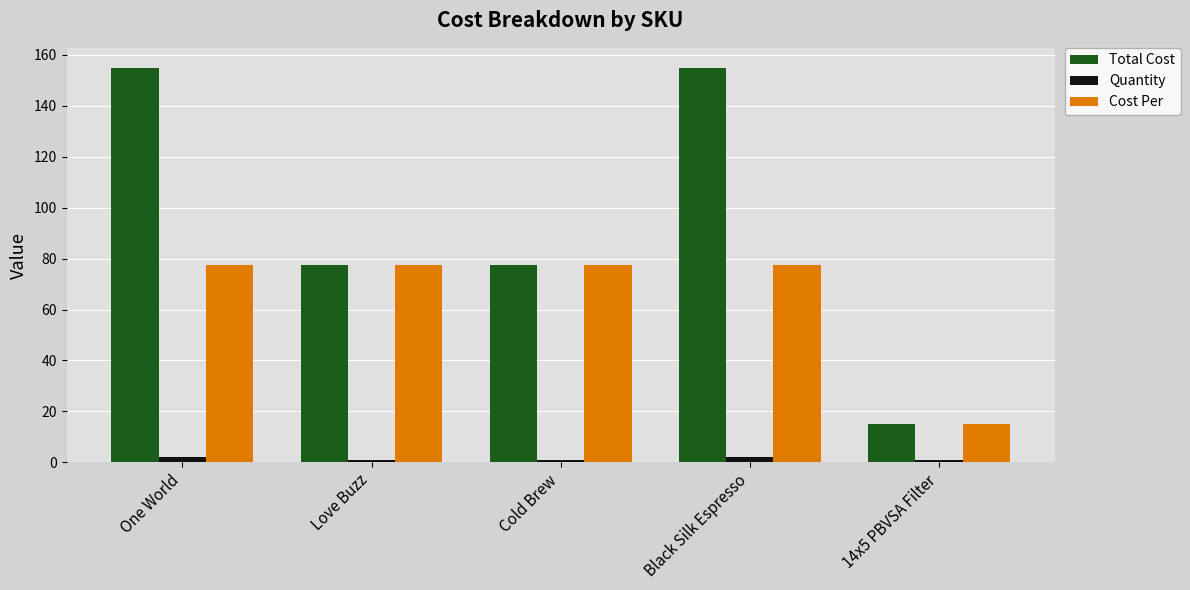

What is the difference between the maximum and second lowest values in the Total Cost series?

77.5